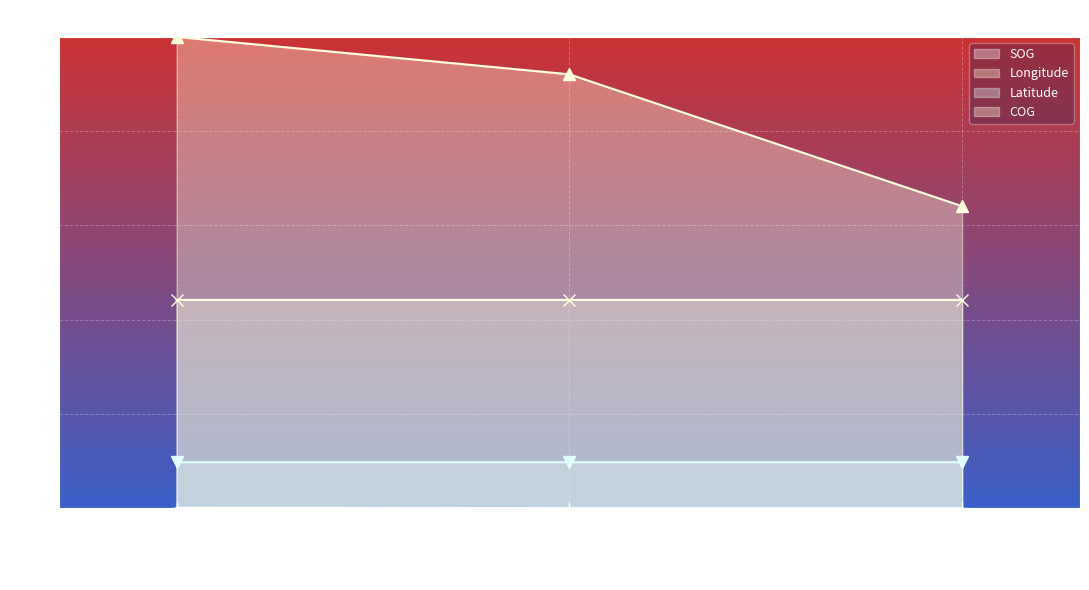

Which series changed the most between 2024-04-21 07:58:06 and 2024-04-21 08:17:19?

COG line